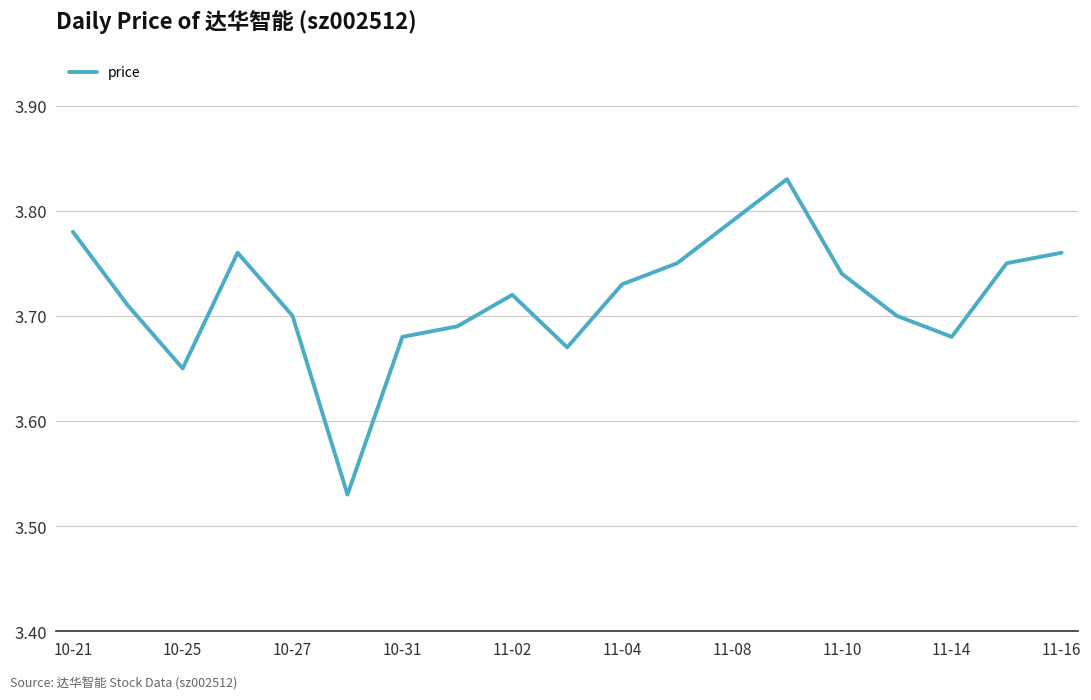

Count the values in the range 3 to 4.

19